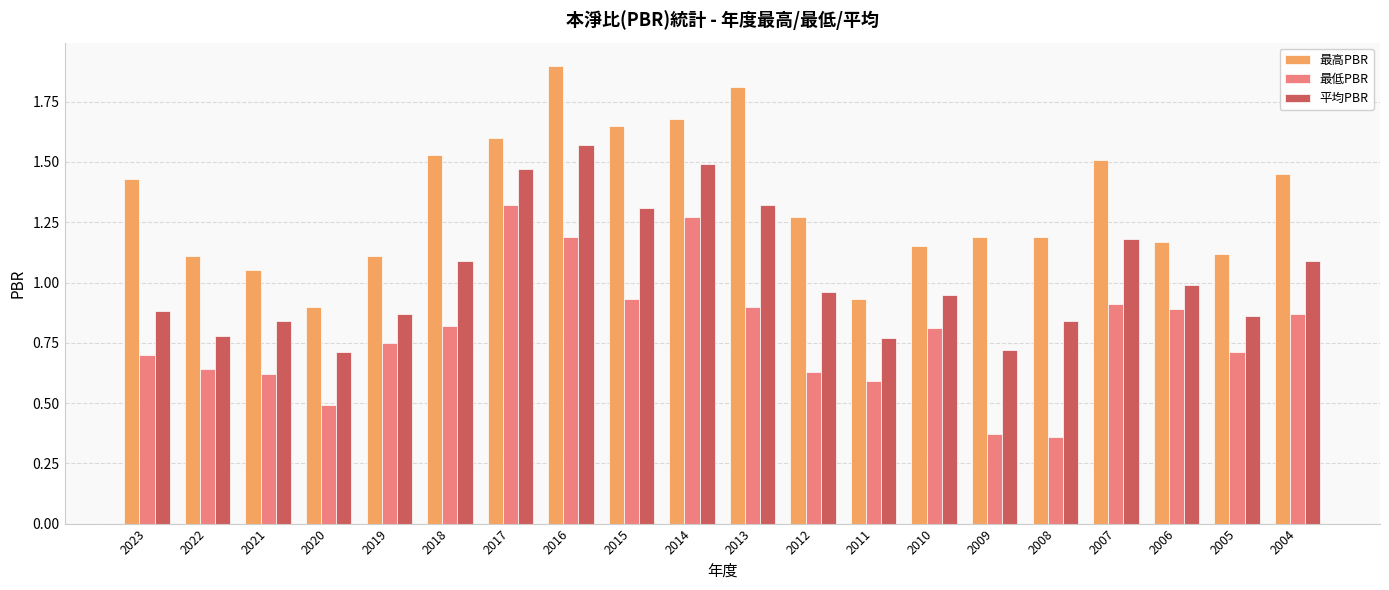

List the series in order of their peak value, highest first.

最高PBR, 平均PBR, 最低PBR